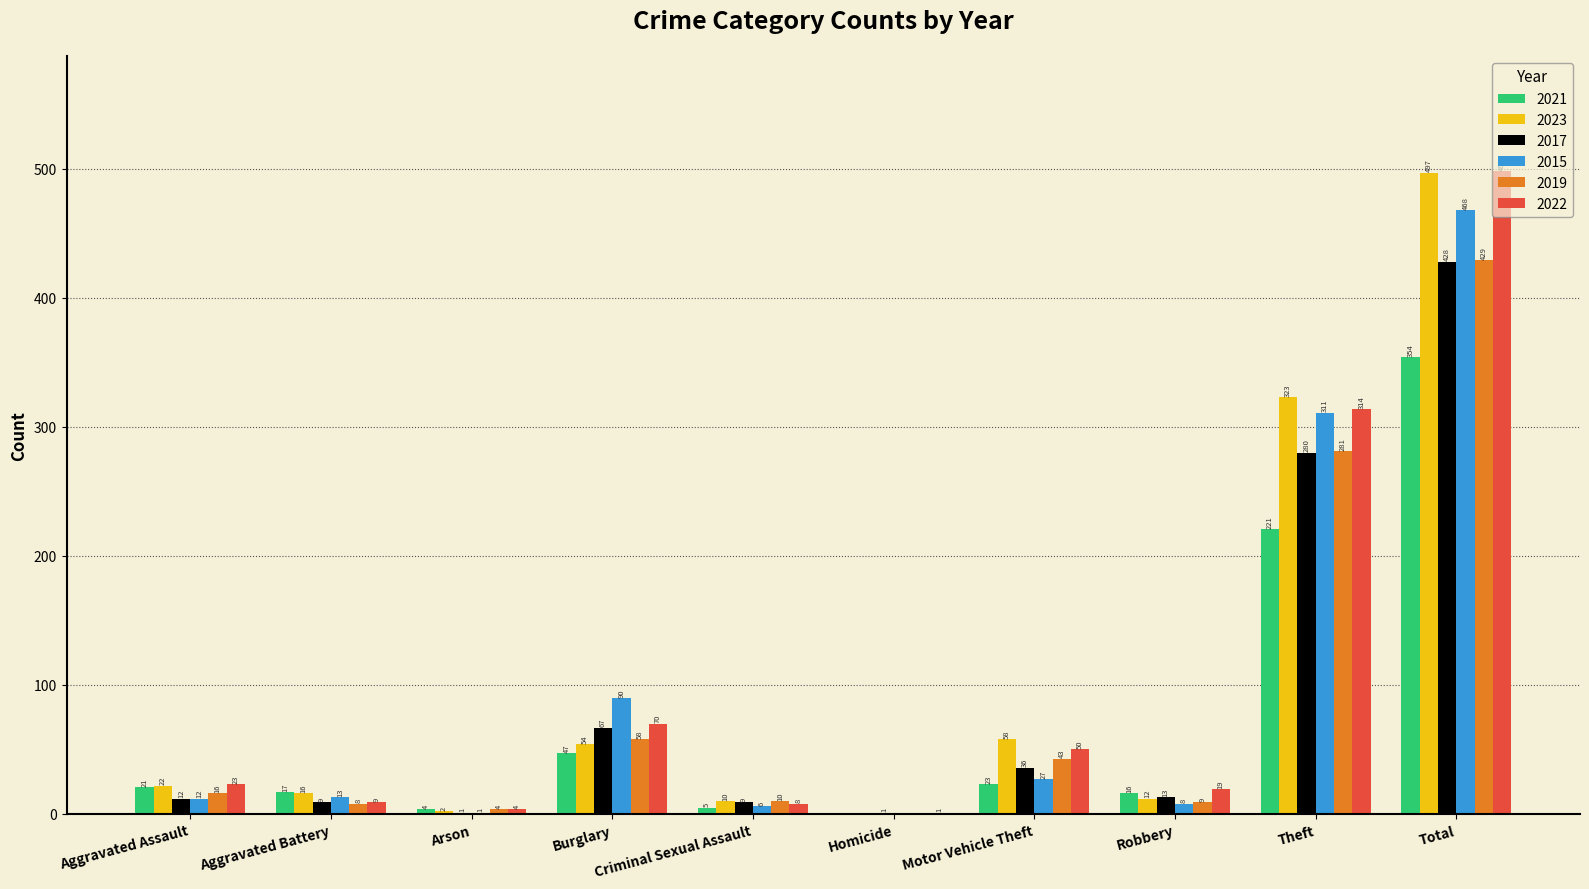

What is the sum of all 2015 values?

936